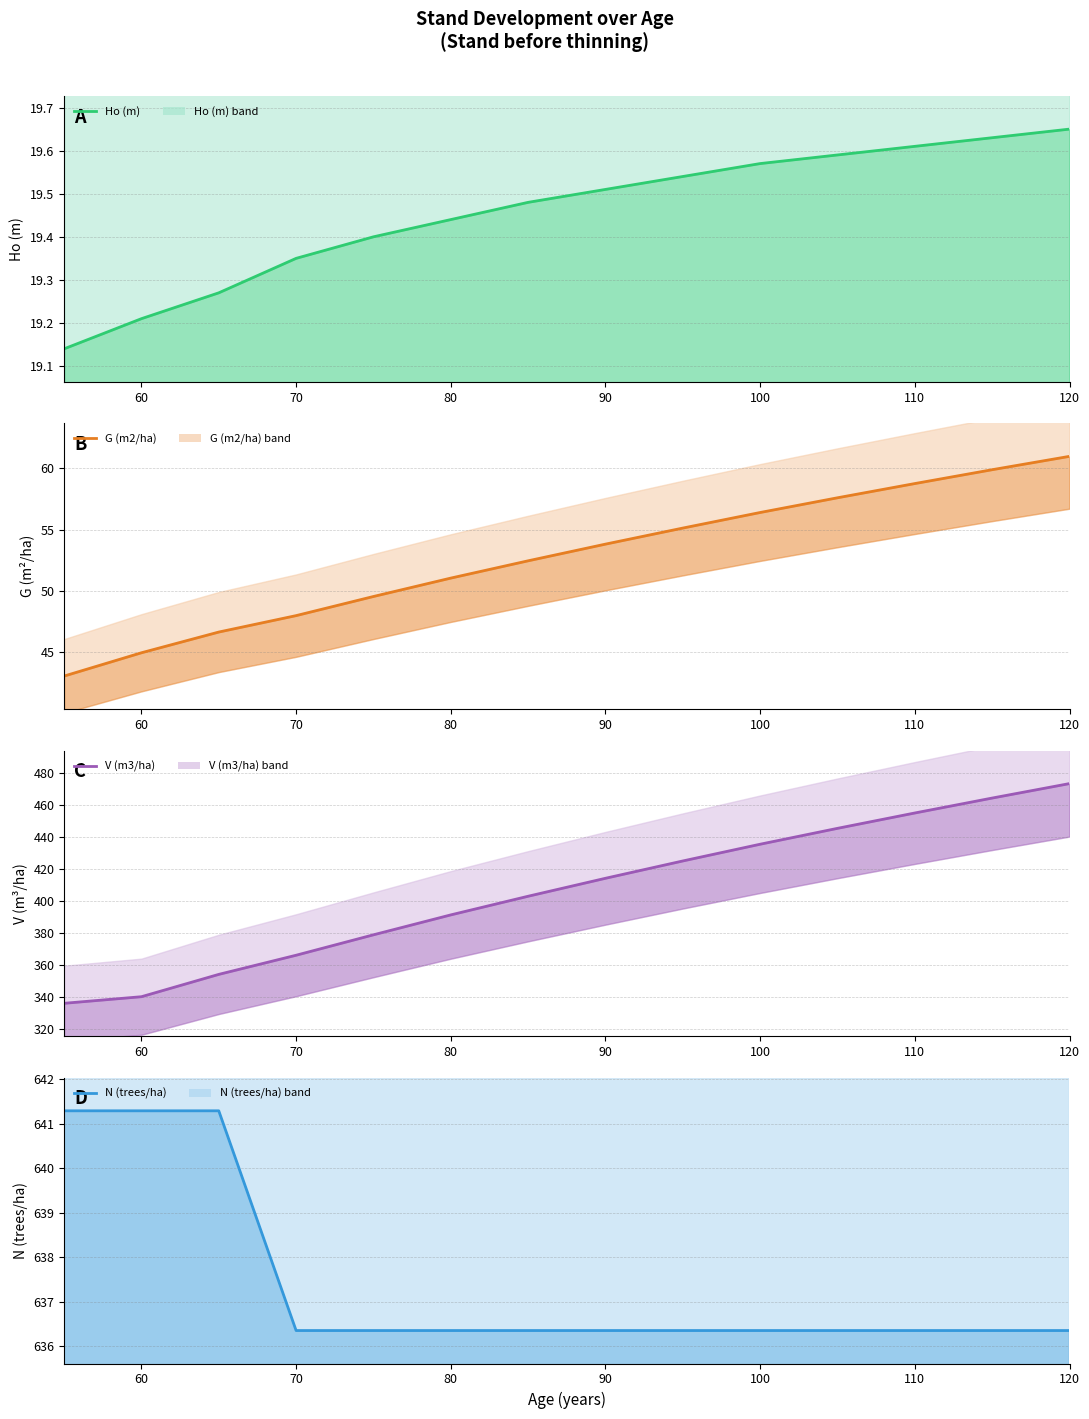

What are all the series names shown in the legend?

Ho (m), G (m2/ha), V (m3/ha), N (trees/ha)